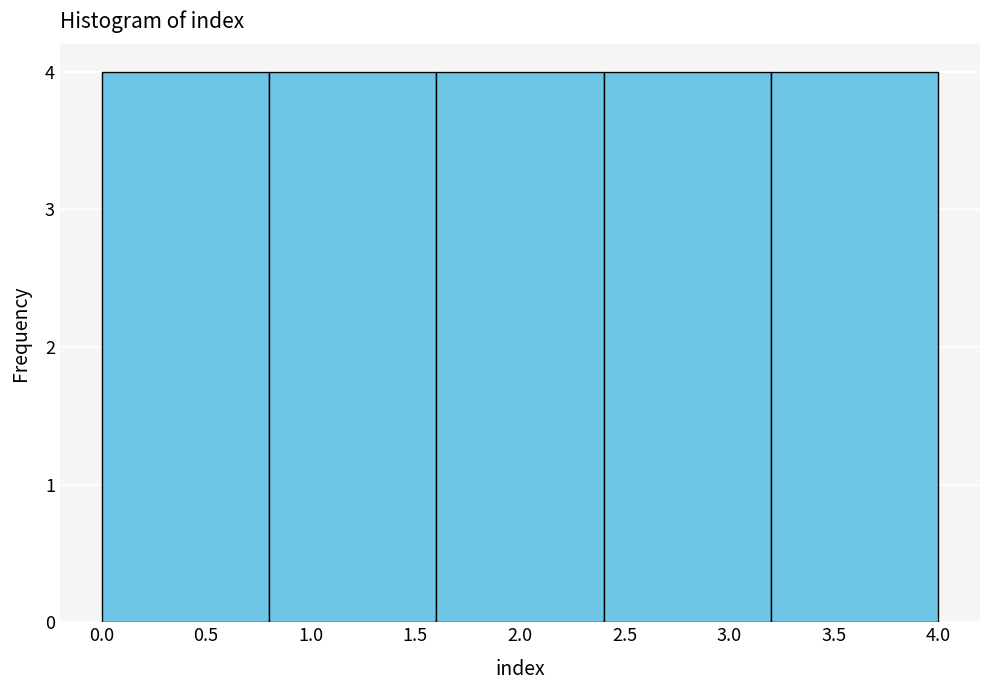

Reading left to right, transcribe this chart: for each bar, give the range it covers on the x-axis and its height. The values are not printed on the chart, so give them approximately, as read against the axis.

0.0 to 0.8: 4
0.8 to 1.6: 4
1.6 to 2.4: 4
2.4 to 3.2: 4
3.2 to 4.0: 4